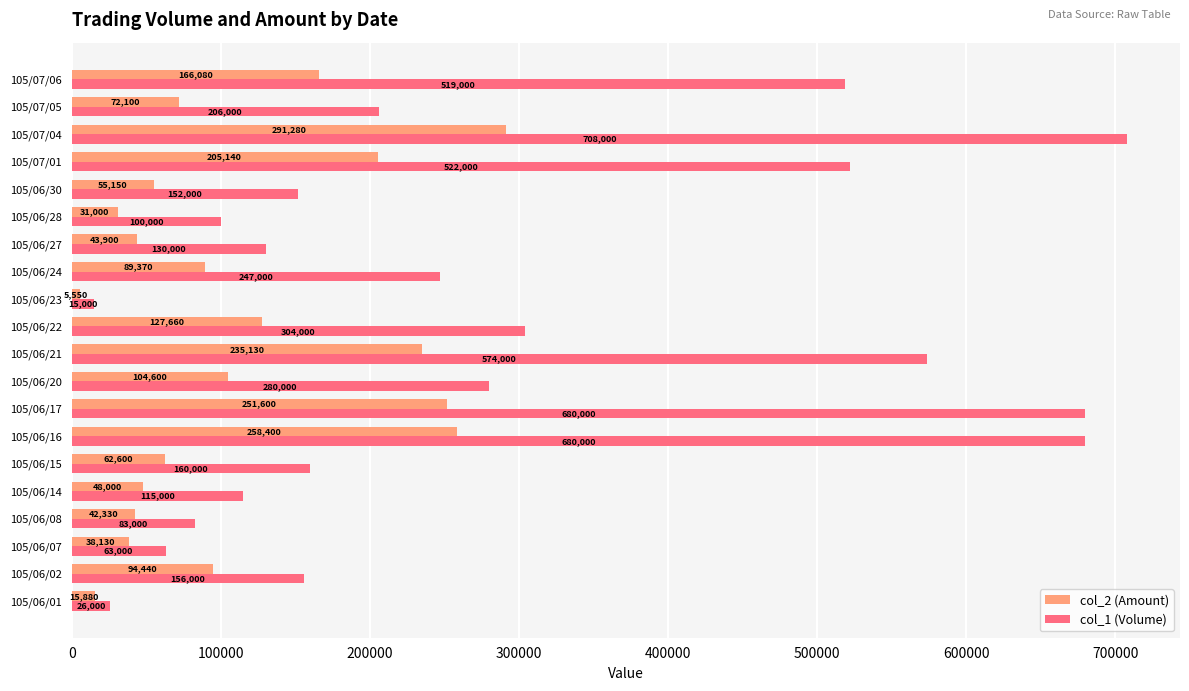

Read the col_1 (Volume) value at 105/06/16, to the nearest 100.

680000